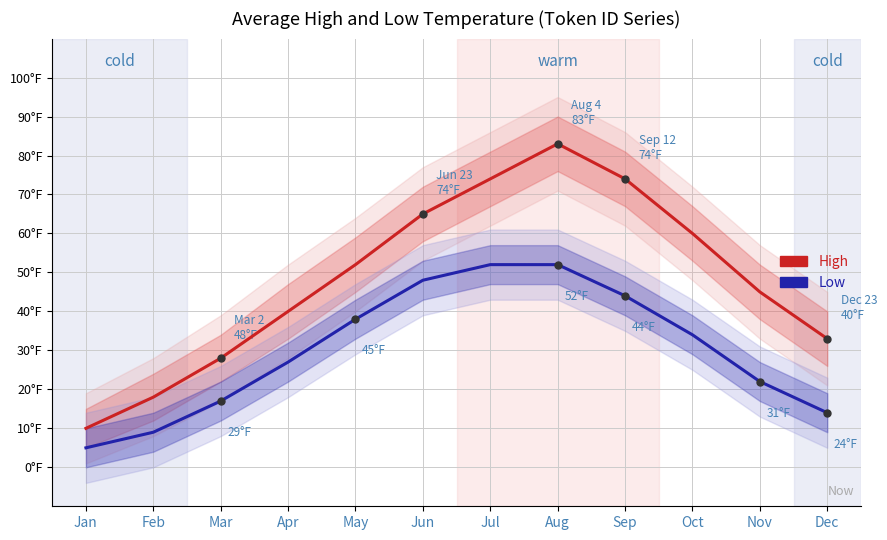

Which series changed the most between Jan and May?

High